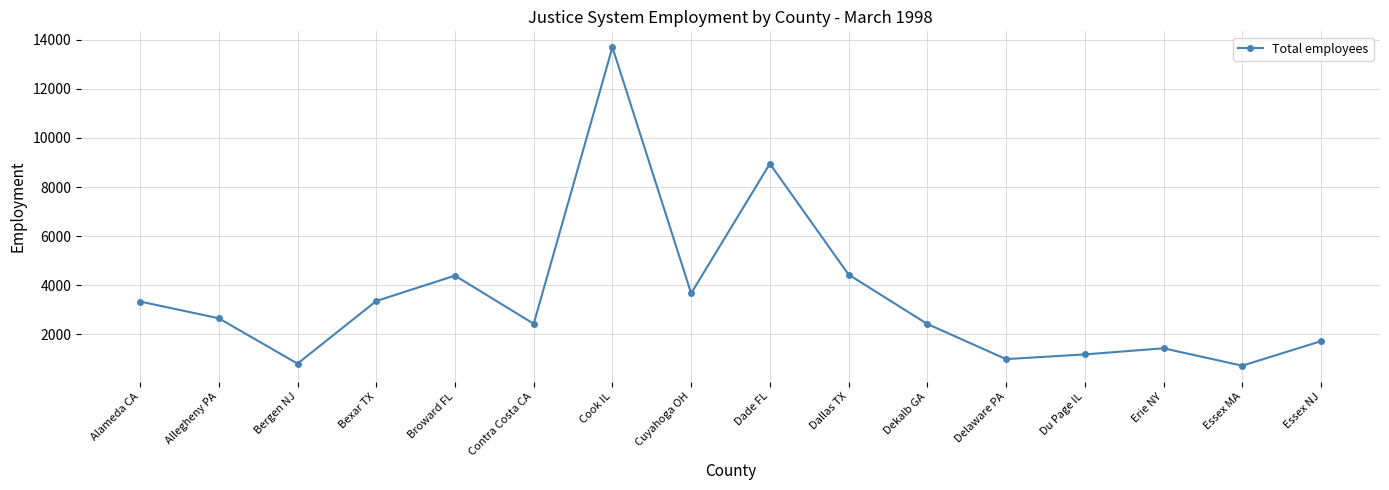

How many points are higher than both their immediate neighbors (excluding endpoints)?

4